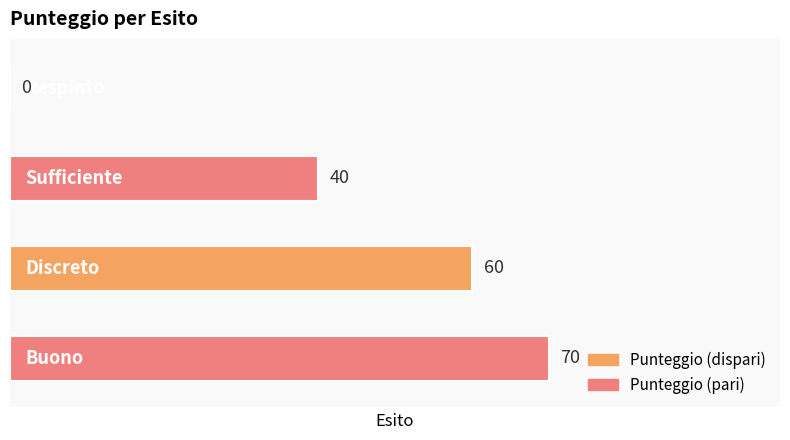

What is the maximum value shown in the chart?

70